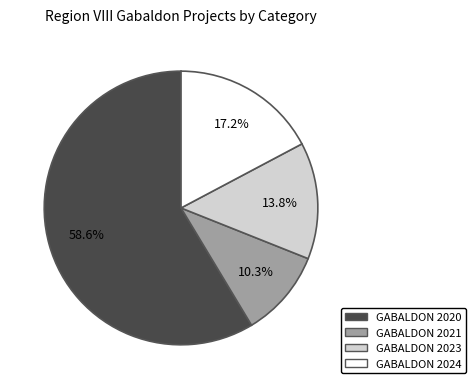

Rank the categories by value from lowest to highest.

GABALDON 2021, GABALDON 2023, GABALDON 2024, GABALDON 2020